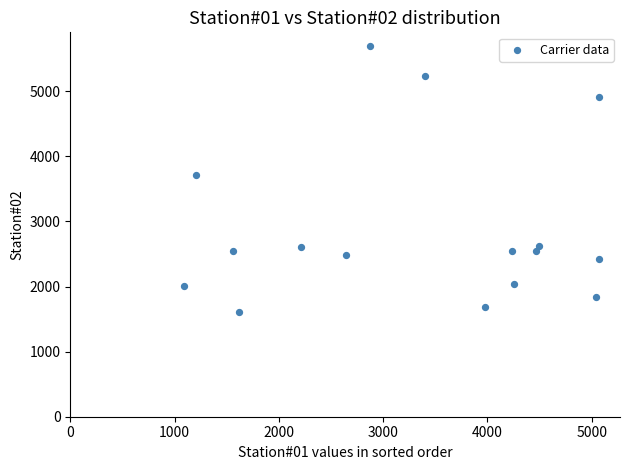

What is the range of X values (max minus min)?

3986